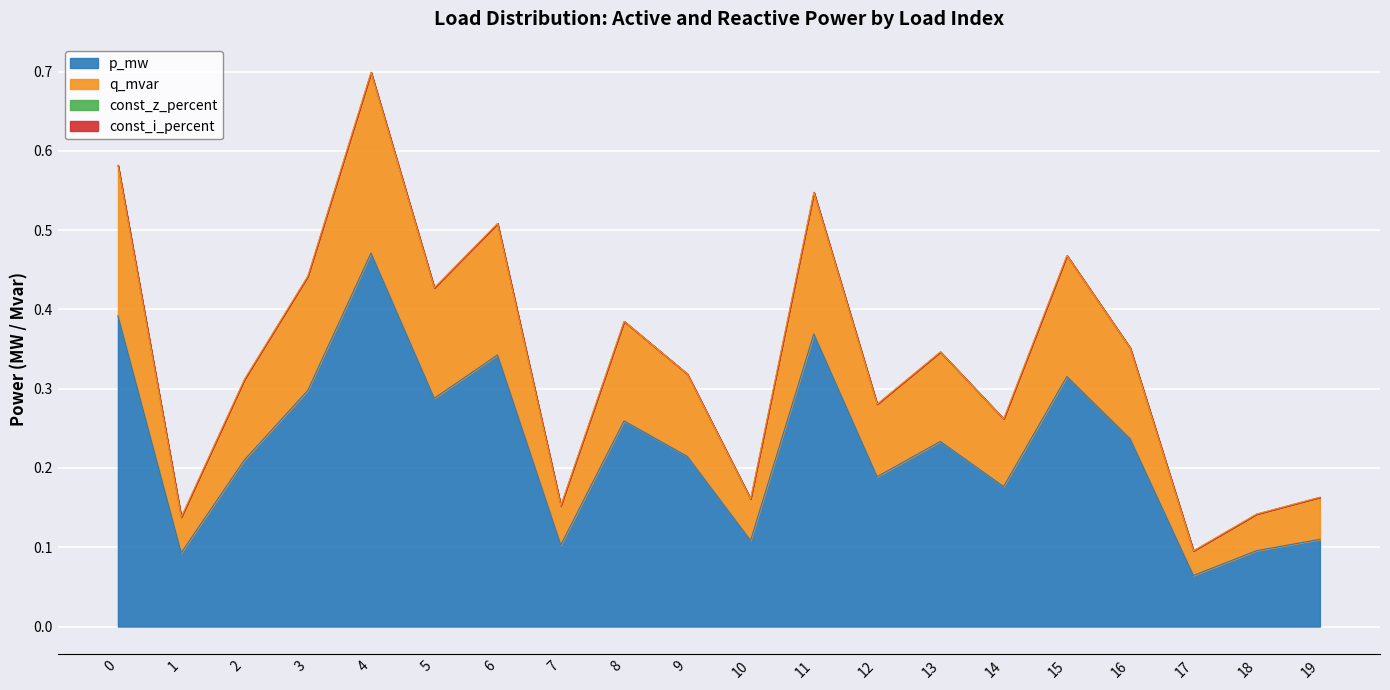

Which category has the lowest value across all series?

17